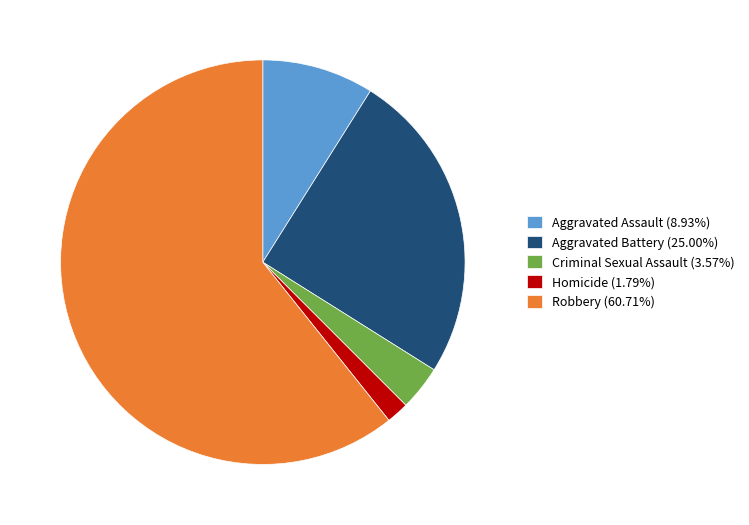

What is the smallest slice in the pie chart?

Homicide